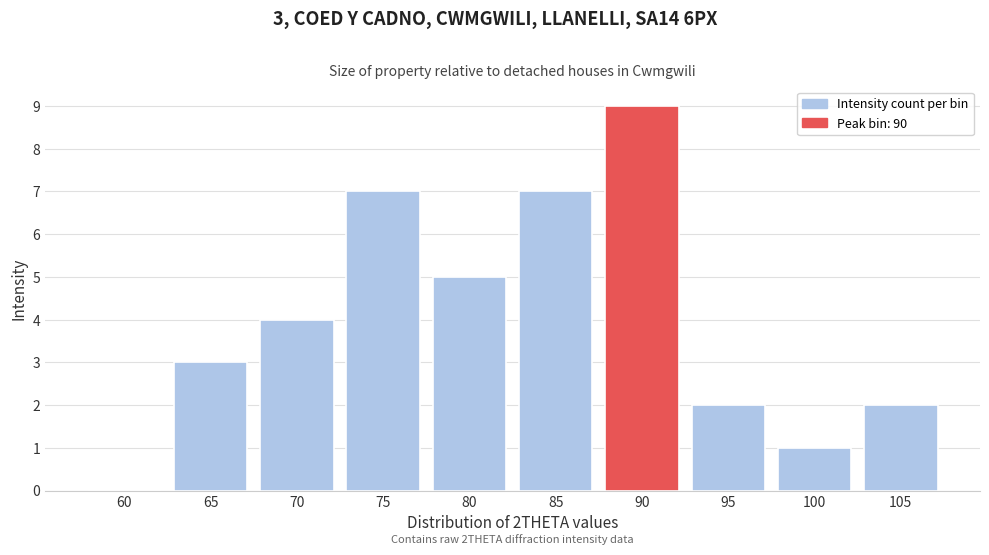

Reading left to right, transcribe all the data shown in this chart.

60=0	65=3	70=4	75=7	80=5	85=7	90=9	95=2	100=1	105=2